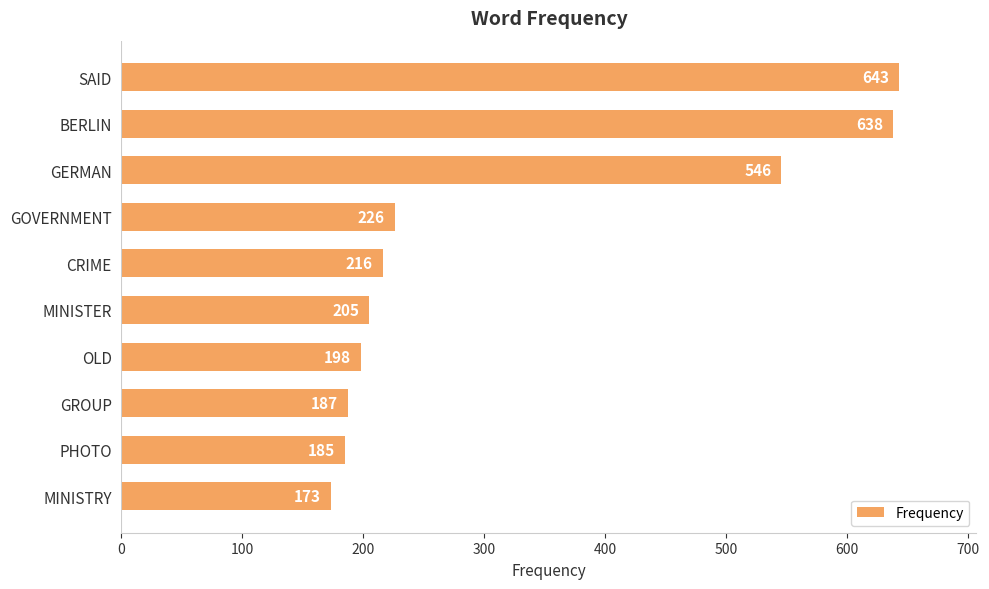

Reading top to bottom, list all the values displayed in this chart.

SAID=643	BERLIN=638	GERMAN=546	GOVERNMENT=226	CRIME=216	MINISTER=205	OLD=198	GROUP=187	PHOTO=185	MINISTRY=173